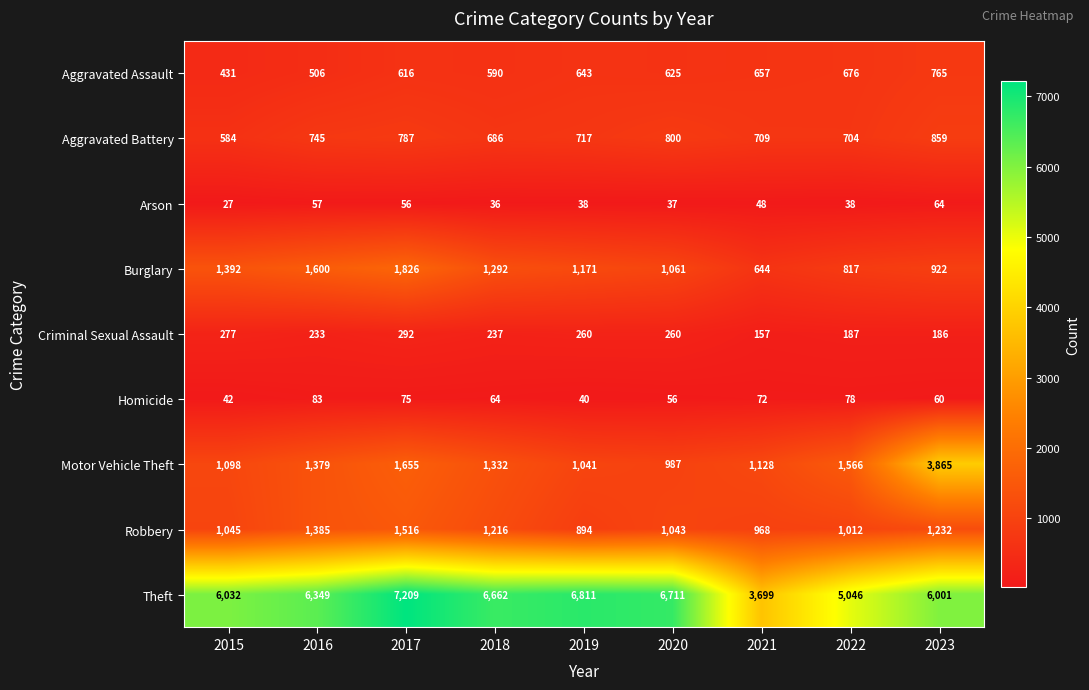

Which category has the lowest value across all series?

2015